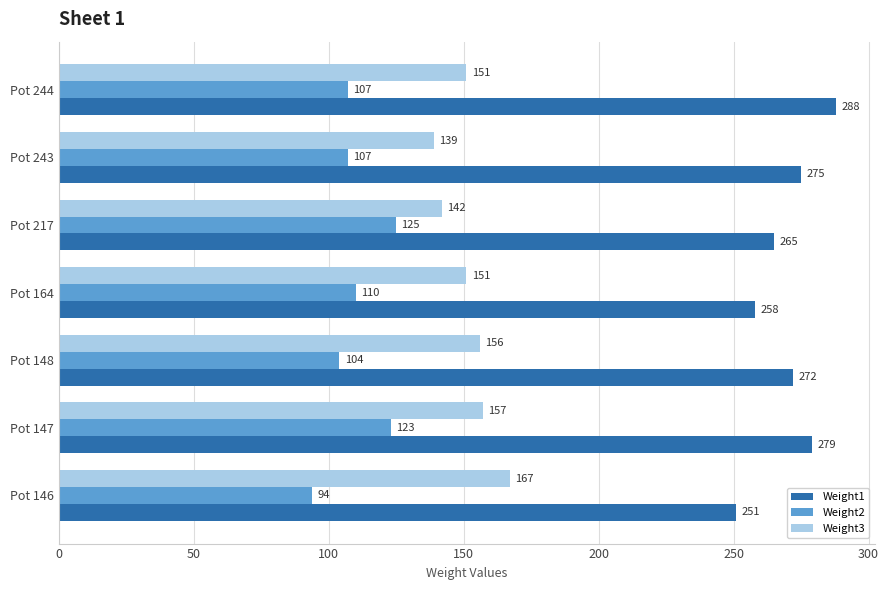

What is the maximum value for Weight1?

288